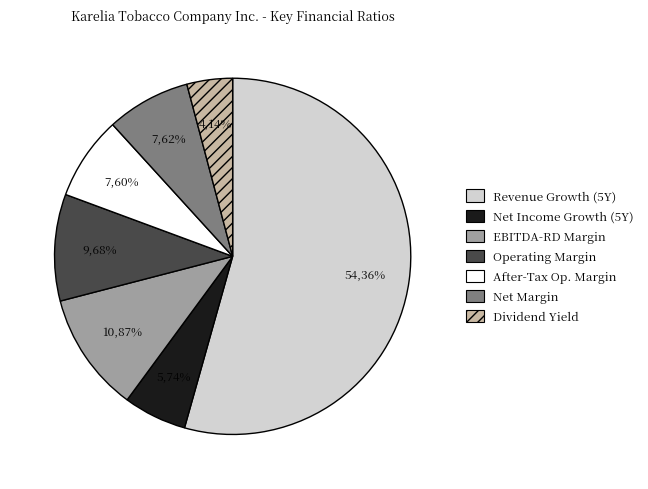

Which has a higher value, historical_growth_net_income_last_5_years or dividend_yield?

historical_growth_net_income_last_5_years